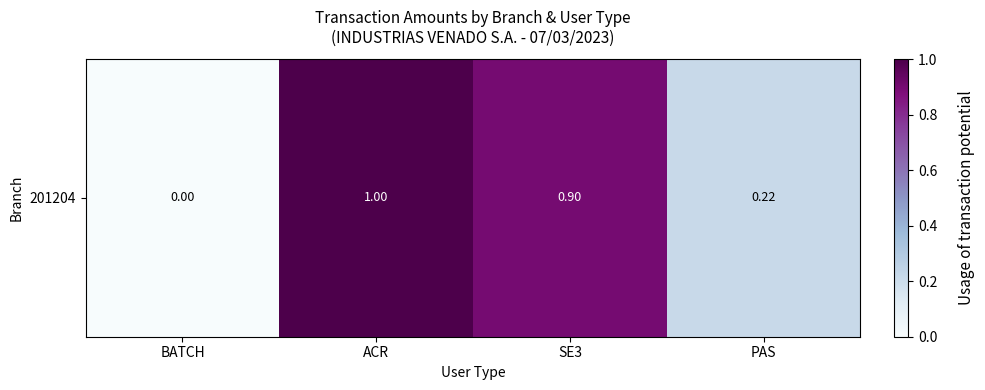

Which label corresponds to the smallest value in the chart?

BATCH